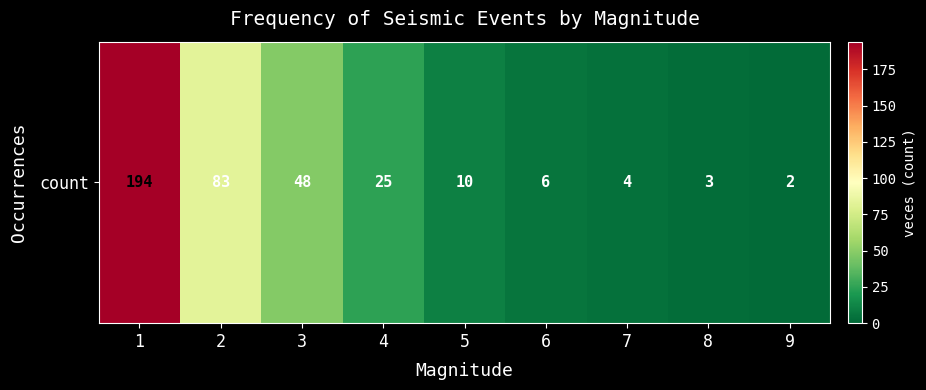

The chart shows a value of 4 at 5. True or false?

False